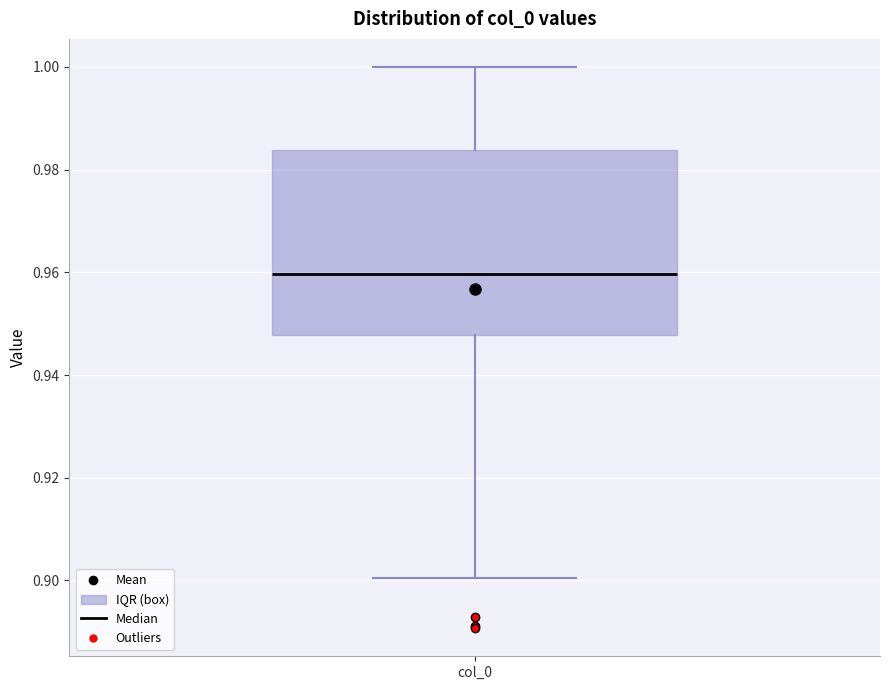

Read this box plot against the y-axis: the position of the median line, the range covered by the box, and the ends of both whiskers. The values are not printed on the chart, so give them approximately, as read against the axis.

median 0.960, box 0.948 to 0.984, whiskers 0.900 to 1.000